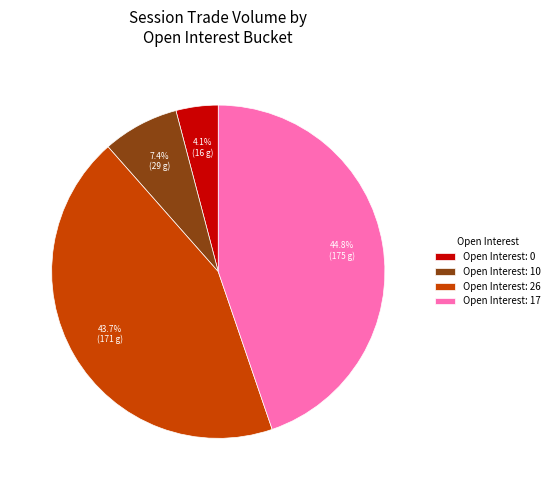

Which has a higher value, Open Interest: 26 or Open Interest: 10?

Open Interest: 26